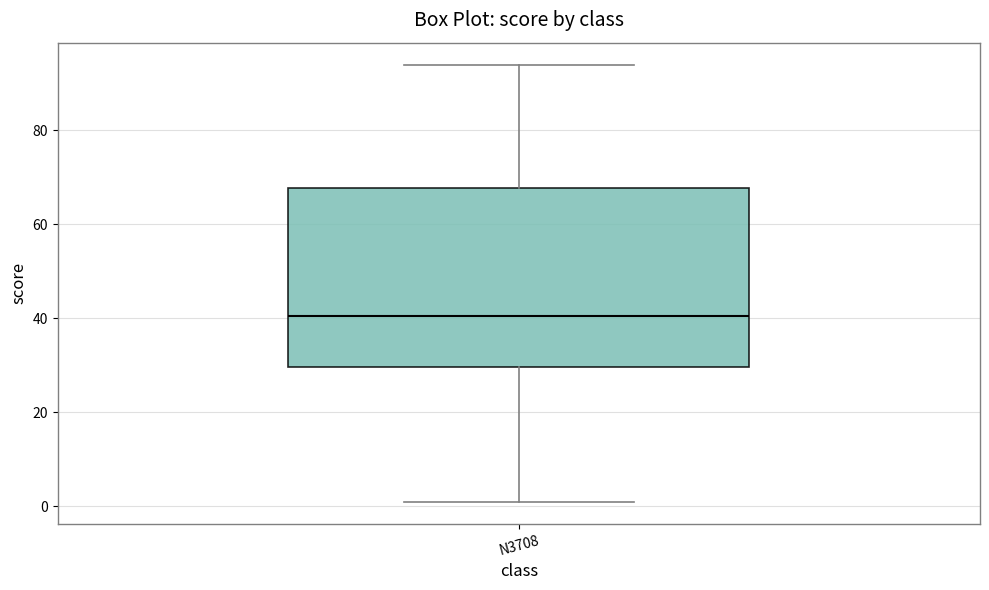

Transcribe this box plot: give where the median line is, the range the box spans, and where the two whiskers end, as read against the y-axis. The values are not printed on the chart, so give them approximately, as read against the axis.

median 40, box 30 to 68, whiskers 2 to 94